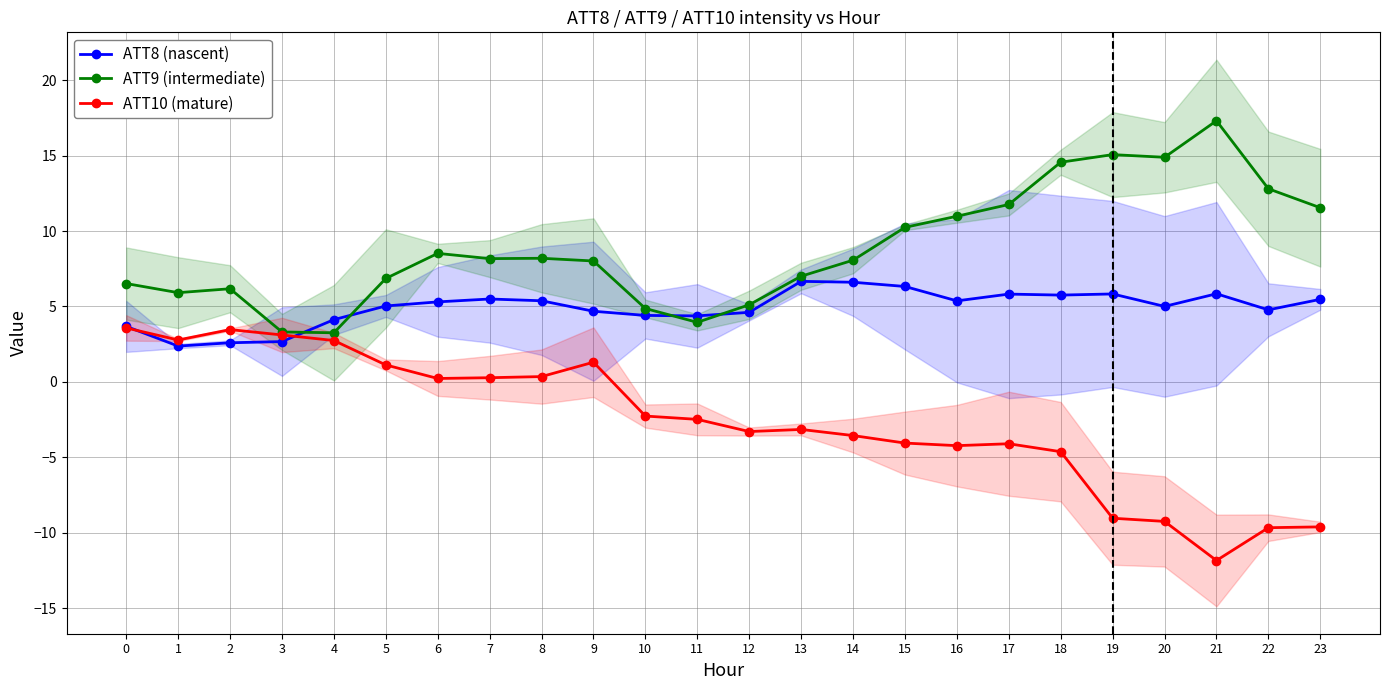

How many data points in ATT8 (nascent) are above 5?

14